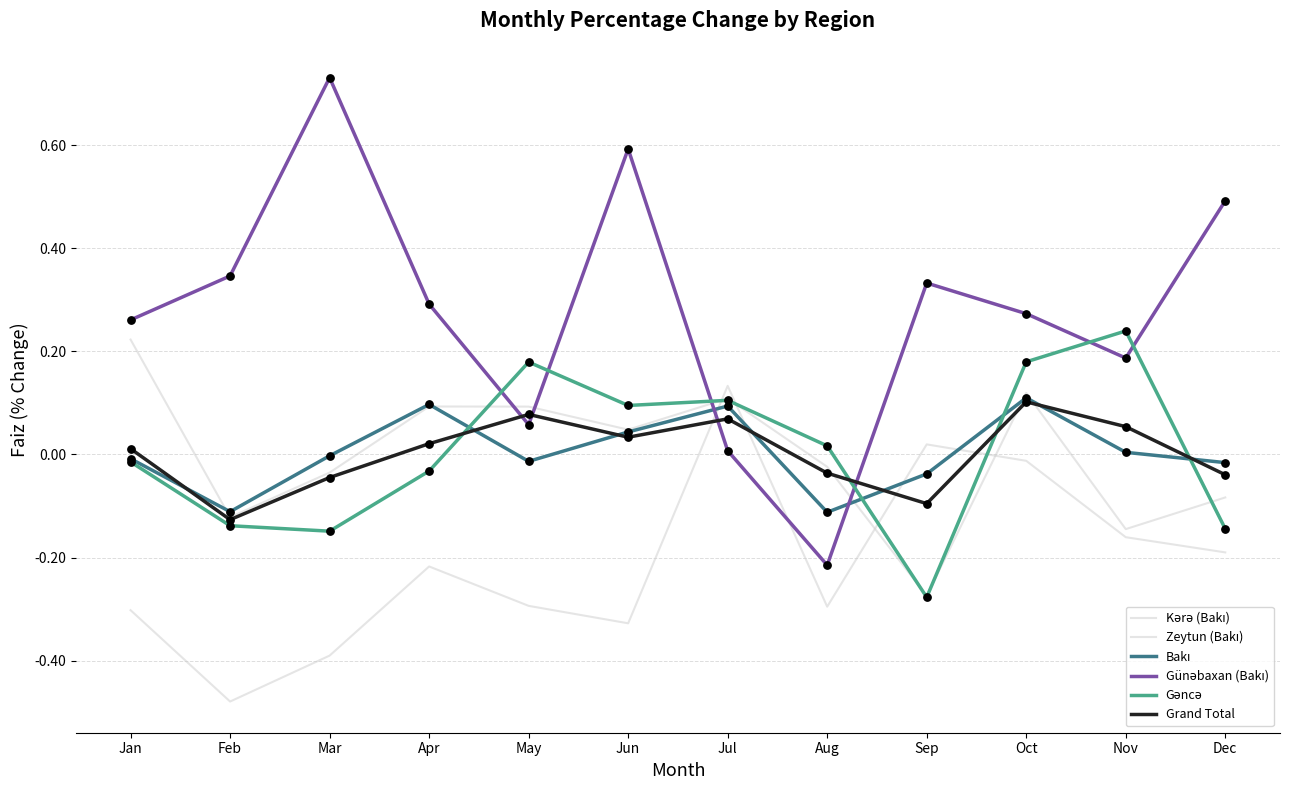

At which category is the sum across all series the highest?

Oct